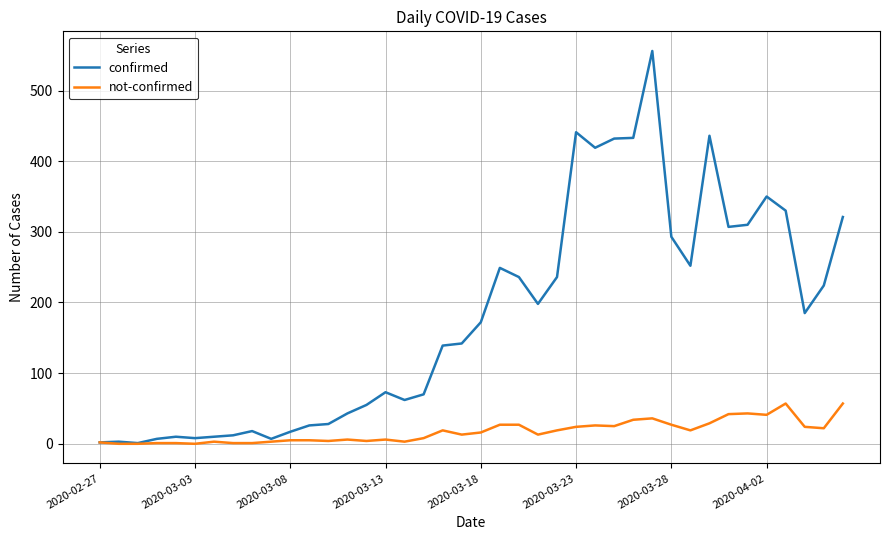

Which series has the largest range (max minus min)?

confirmed